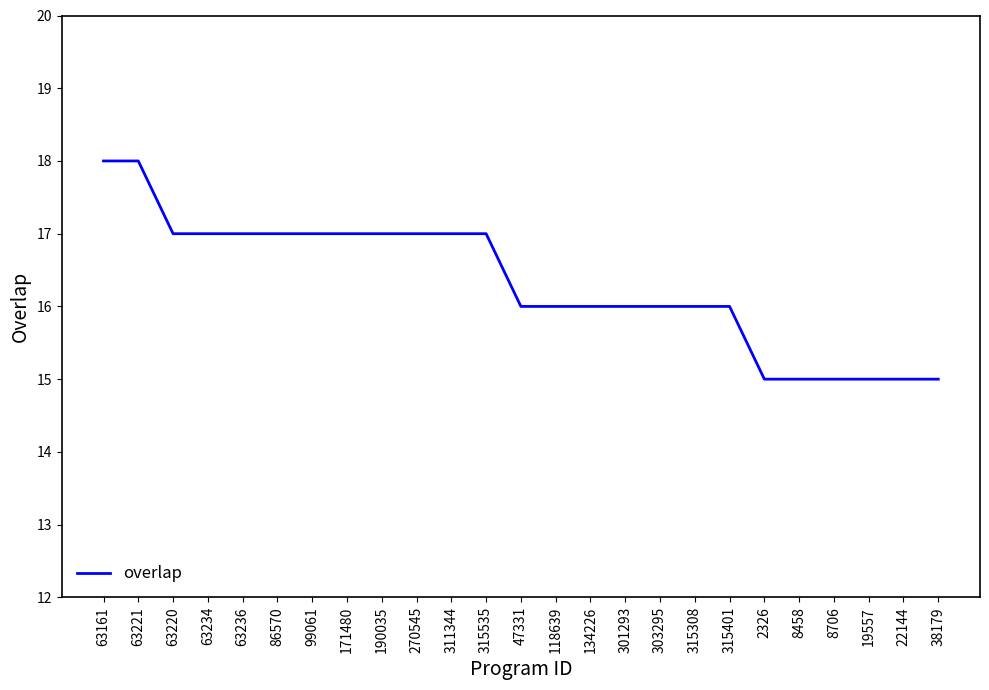

Reading left to right, list all the values displayed in this chart.

63161=18	63221=18	63220=17	63234=17	63236=17	86570=17	99061=17	171480=17	190035=17	270545=17	311344=17	315535=17	47331=16	118639=16	134226=16	301293=16	303295=16	315308=16	315401=16	2326=15	8458=15	8706=15	19557=15	22144=15	38179=15